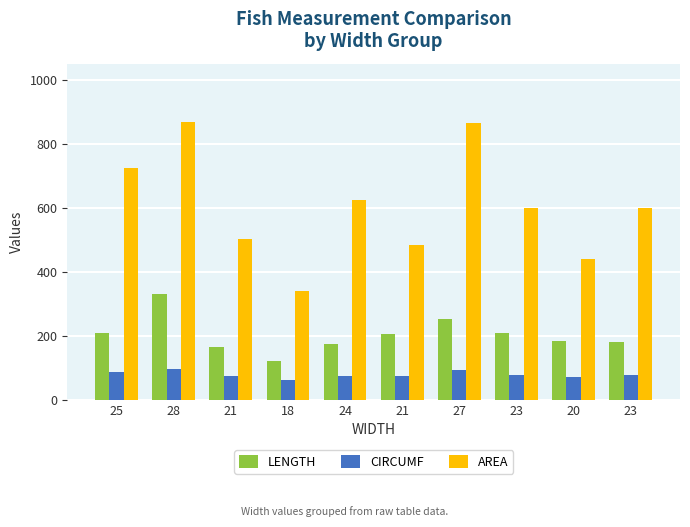

Count the number of categories in the chart.

10